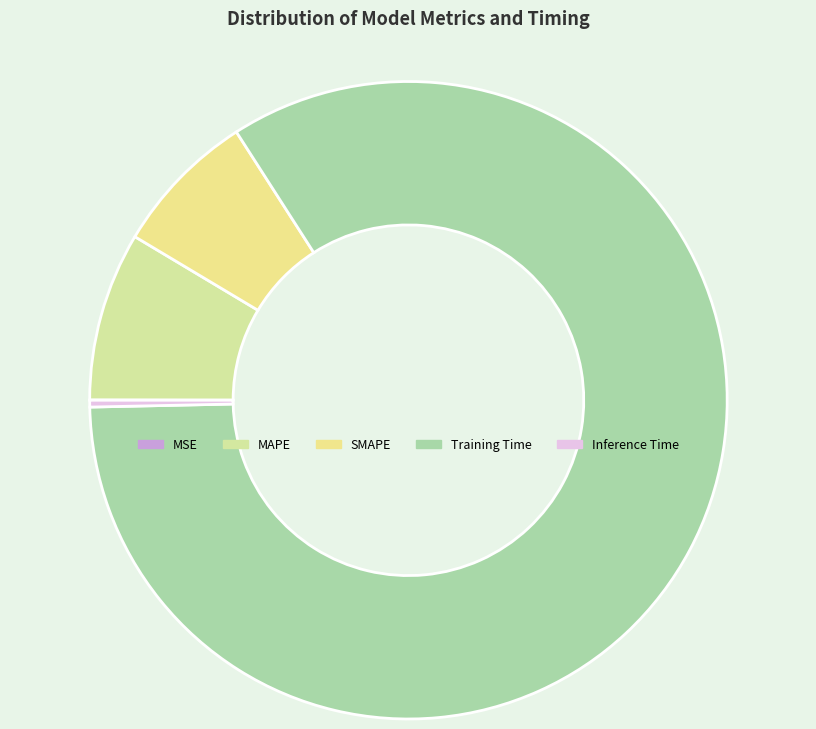

The MAPE slice represents 9% of the pie. True or false?

True